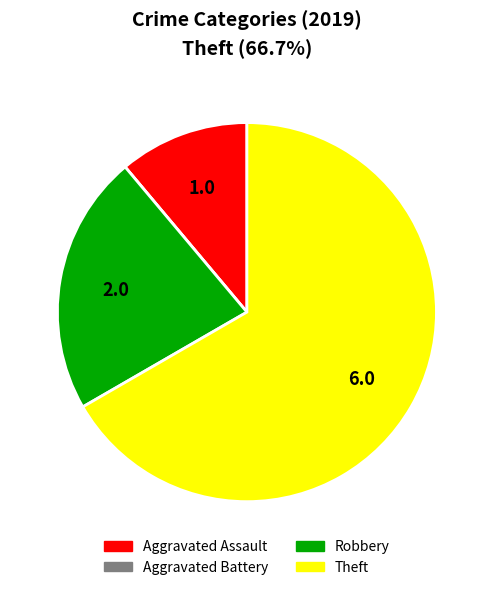

Is the sum of Robbery and Theft greater than half?

Yes